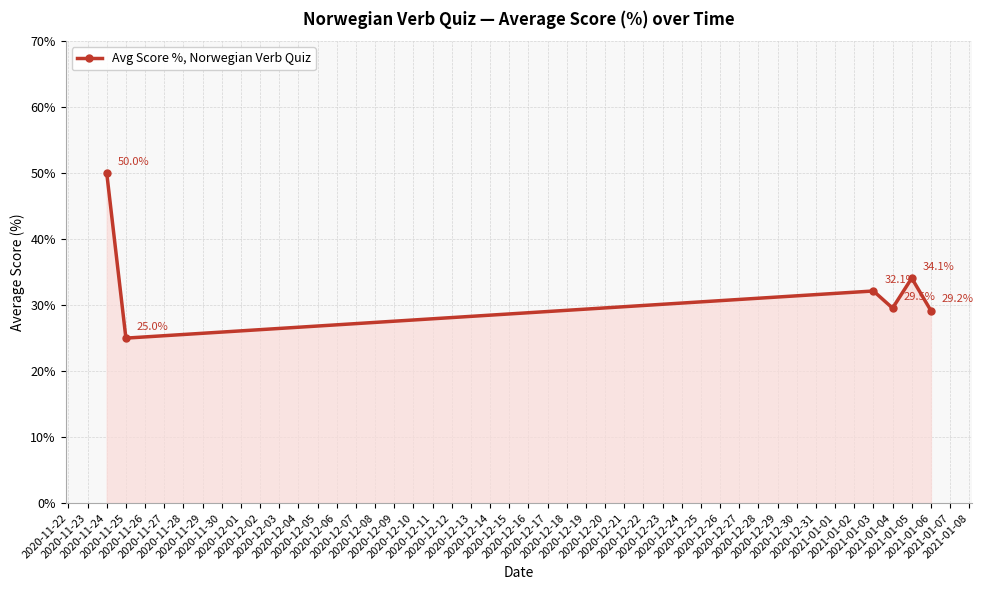

At which category does the chart reach its peak across all series?

2020-11-24